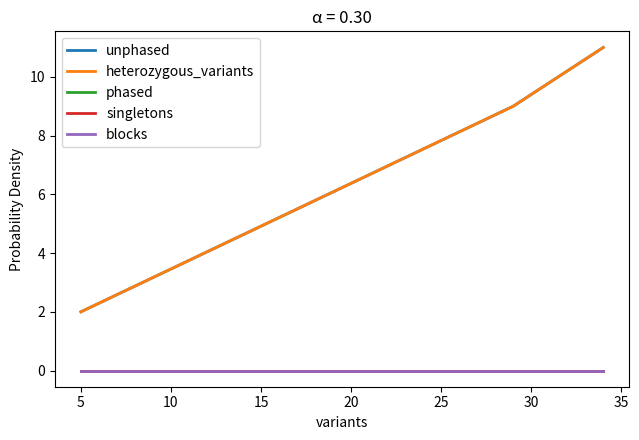

At how many categories does at least one series exceed 7?

2